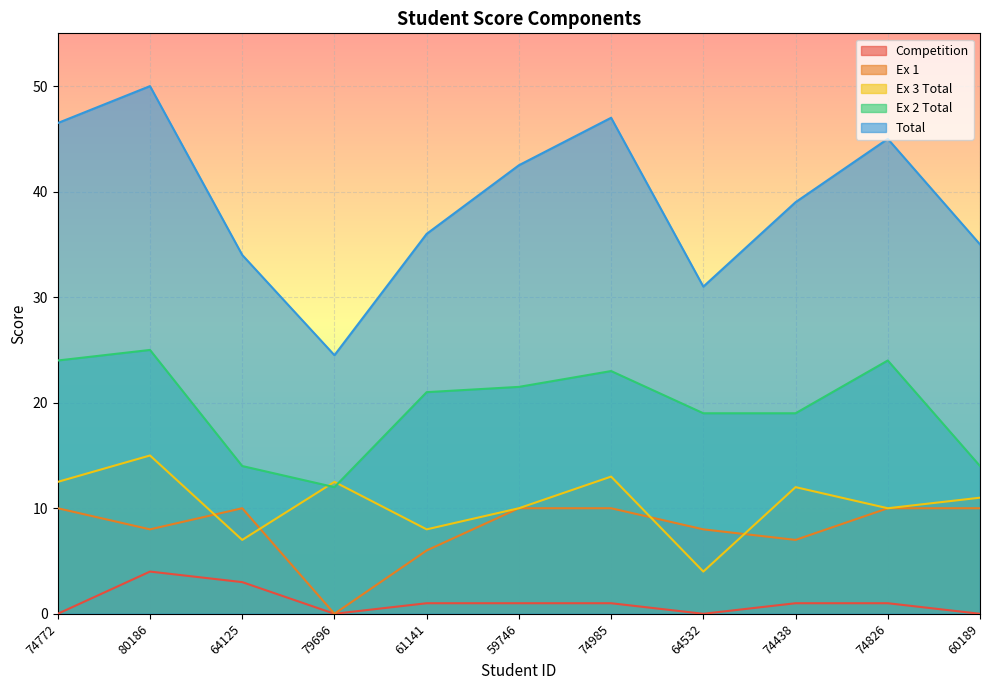

Where does the Ex 2 Total series first go above 21?

74772